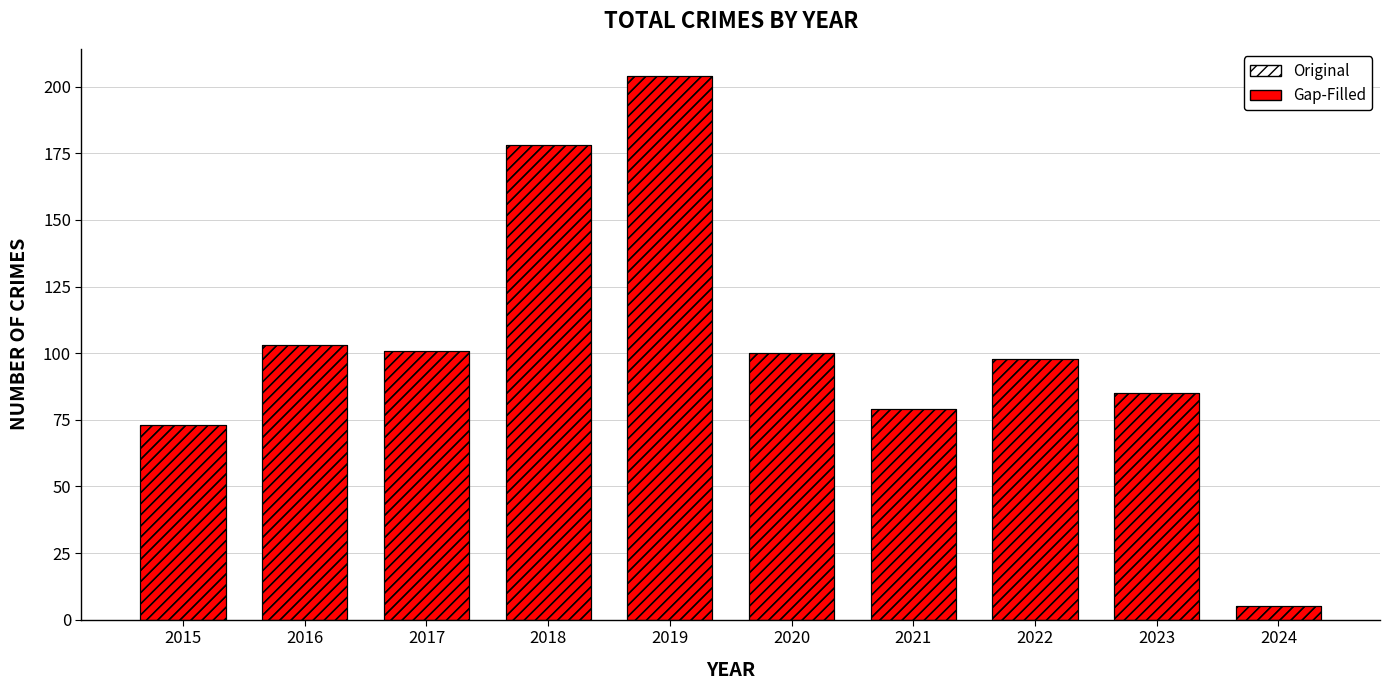

At how many categories does at least one series exceed 129?

2